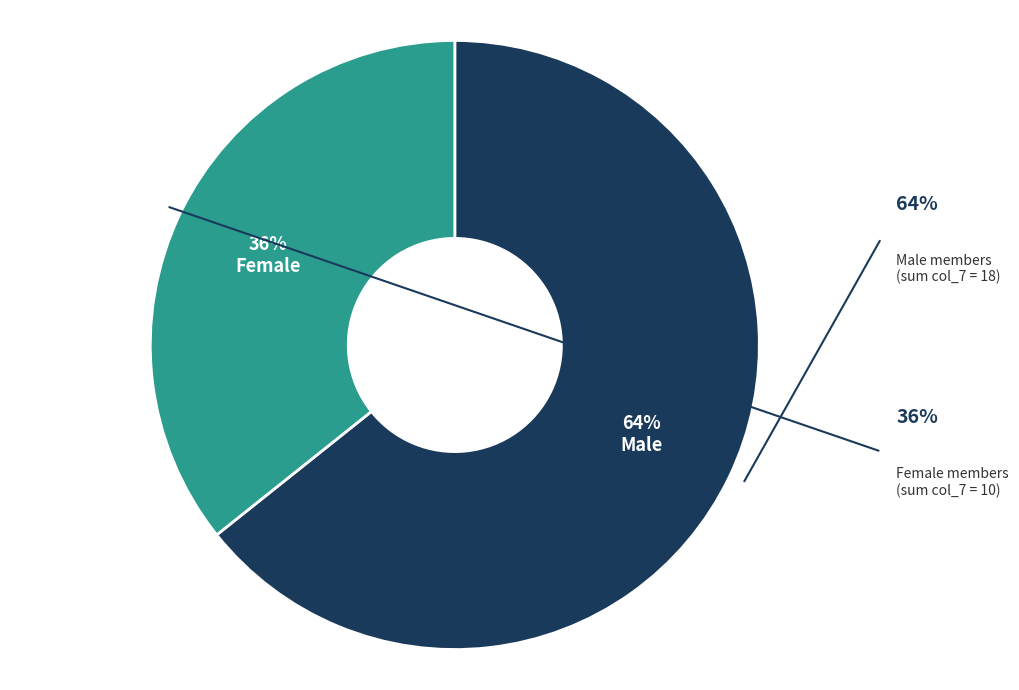

Count the number of slices in the pie.

2